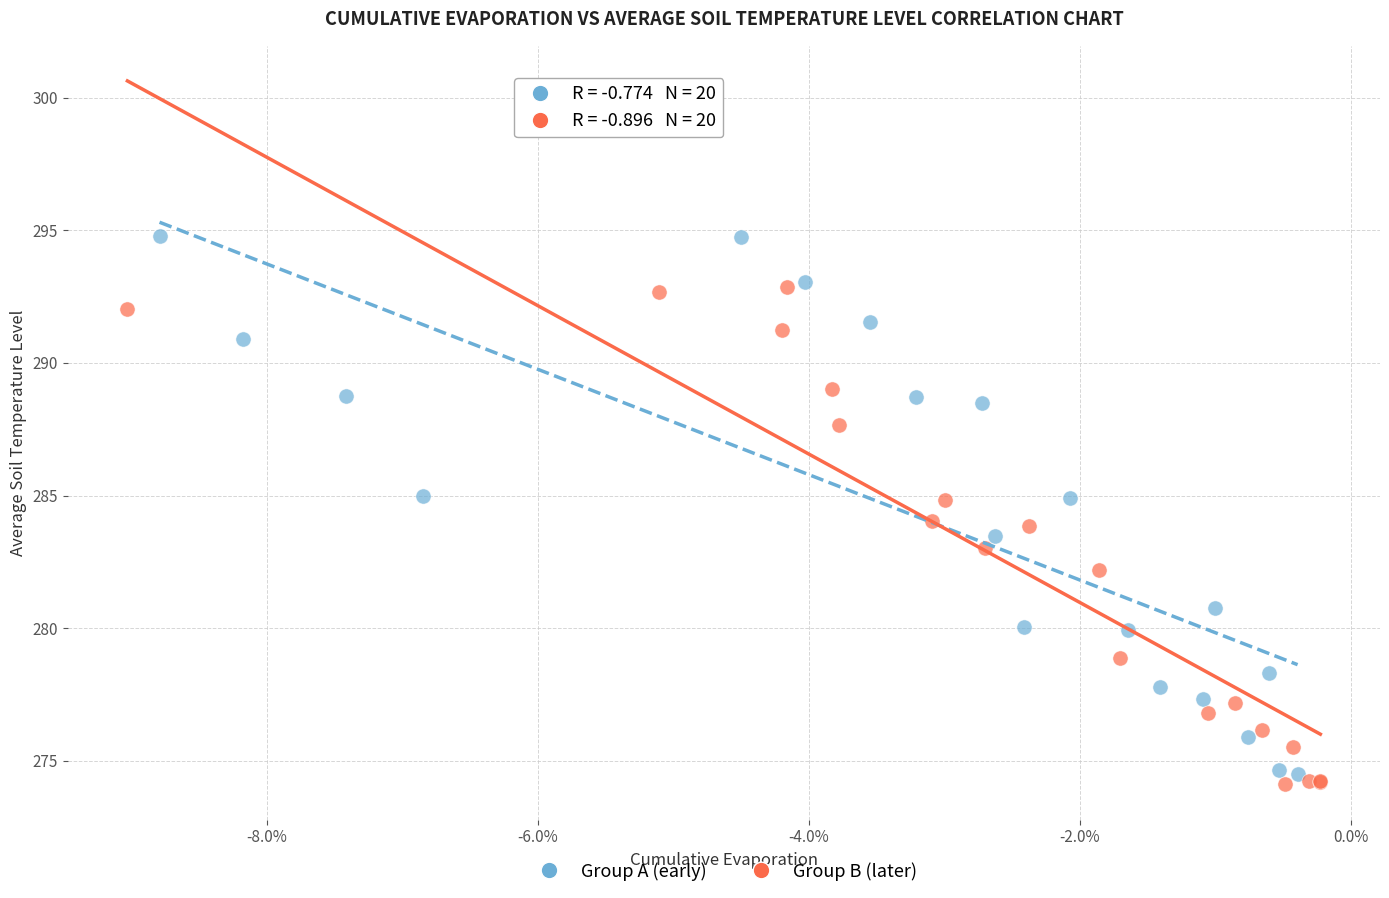

Which series contains the highest Y value?

Group A (early)